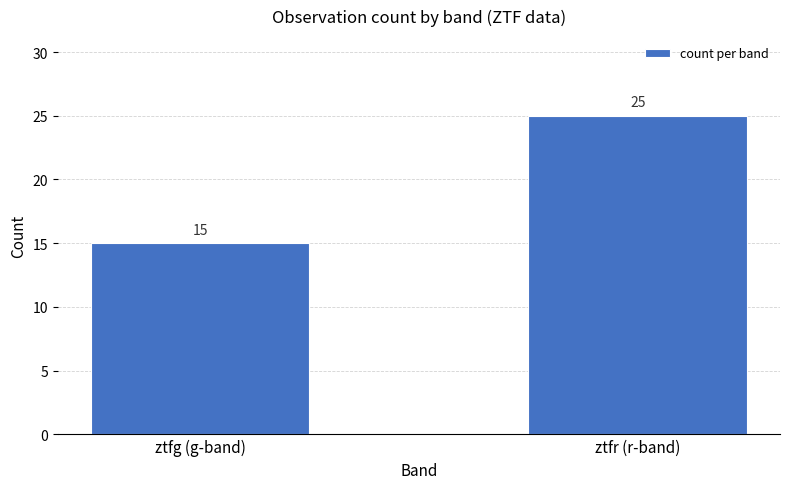

What is the minimum value shown in the chart?

15